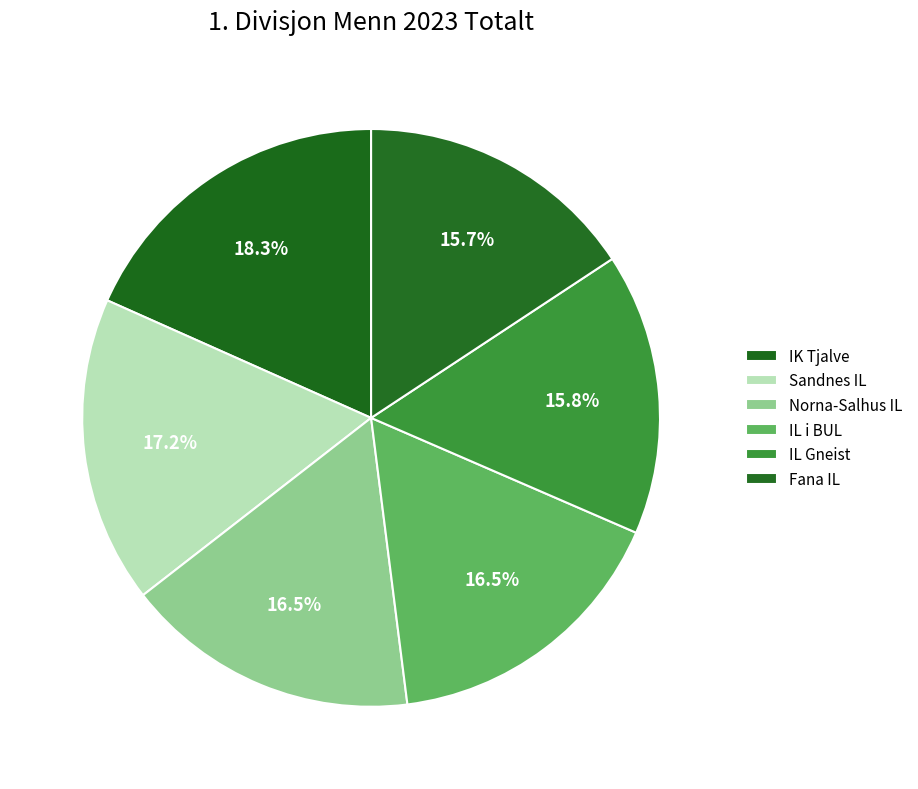

How many slices are in this pie chart?

6